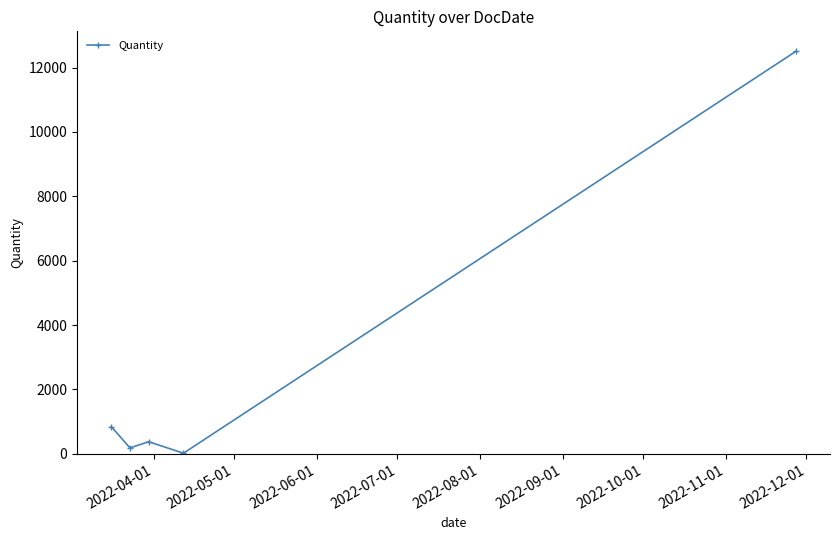

How many lines are shown in the chart?

1